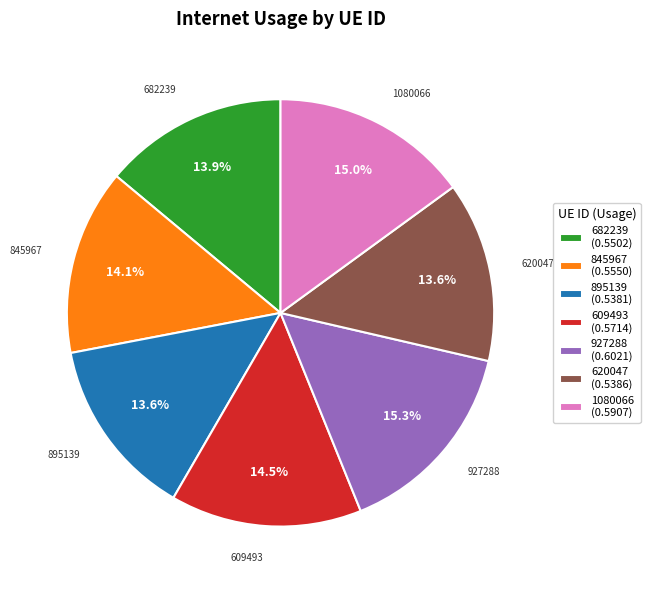

Does 682239 account for over 50% of the chart?

No